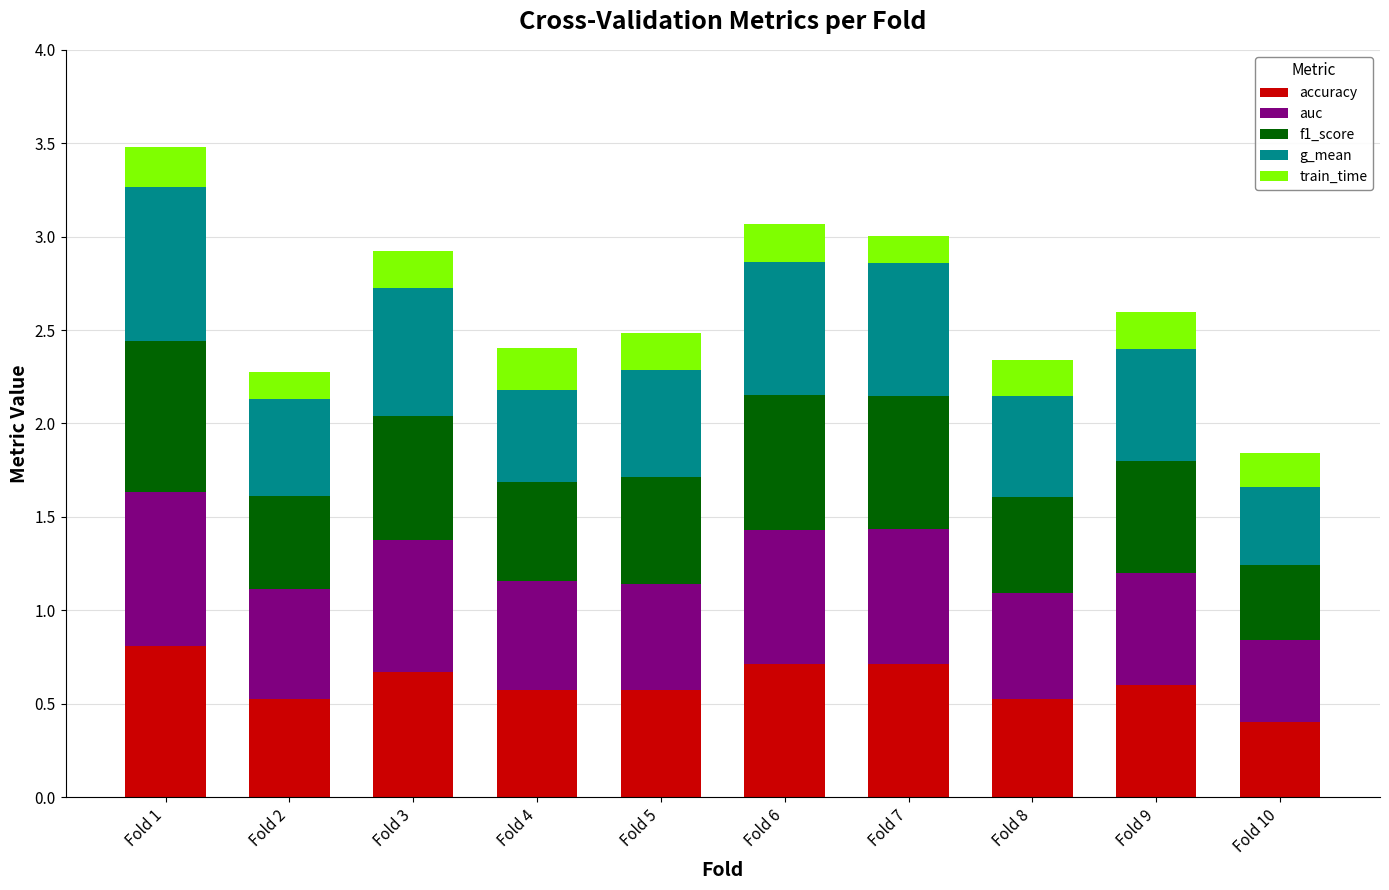

What is the sum of all accuracy values?

6.1